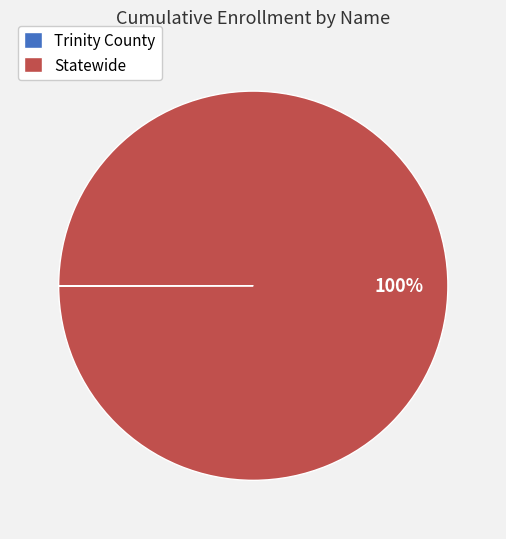

True or false: Statewide accounts for 93% of the total.

False